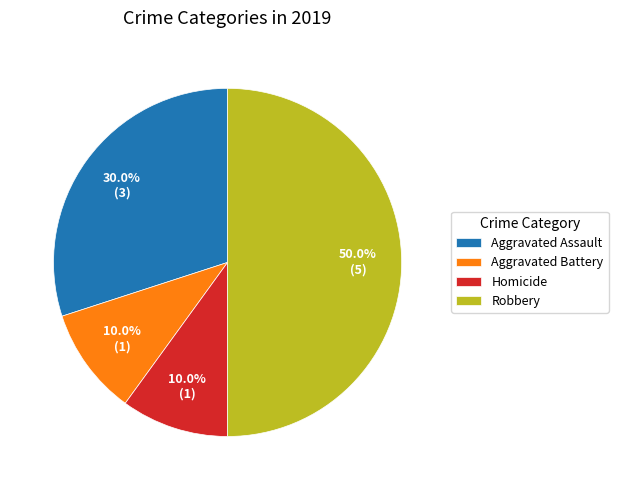

Does Aggravated Battery represent more than half of the total?

No